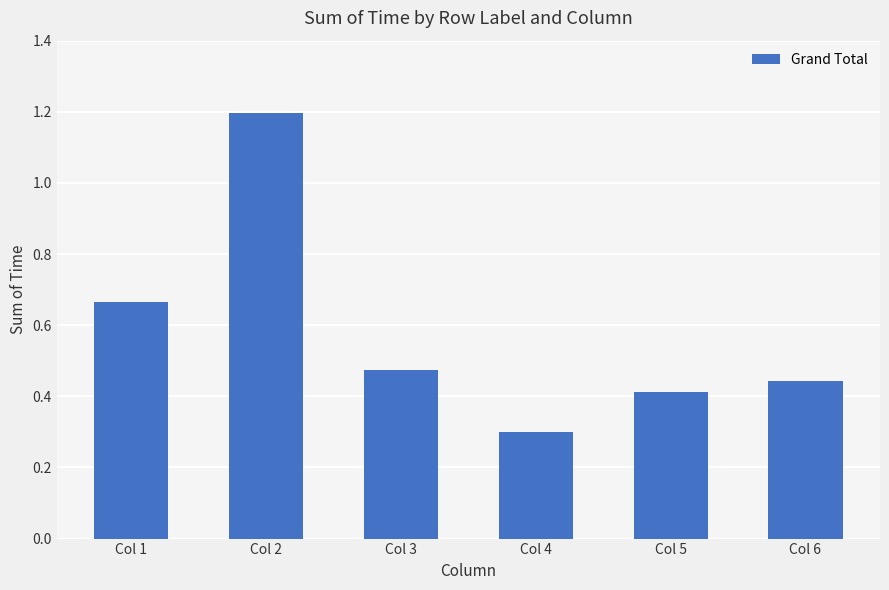

Rank the categories by value from lowest to highest.

Col 4, Col 5, Col 6, Col 3, Col 1, Col 2